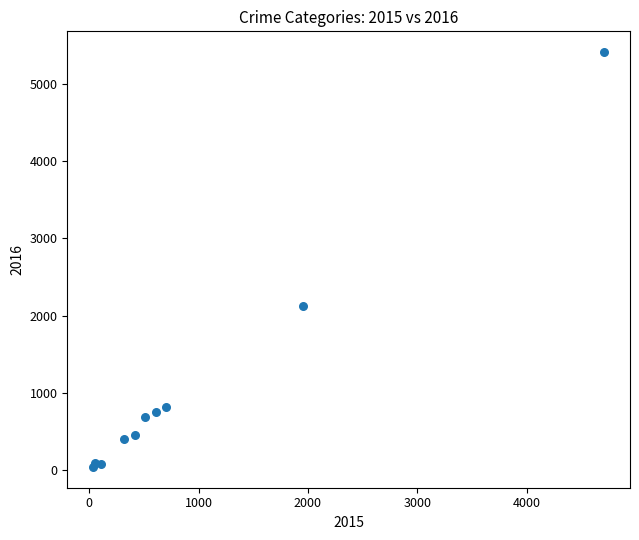

What Y value in the scatter plot is closest to 2726?

2123